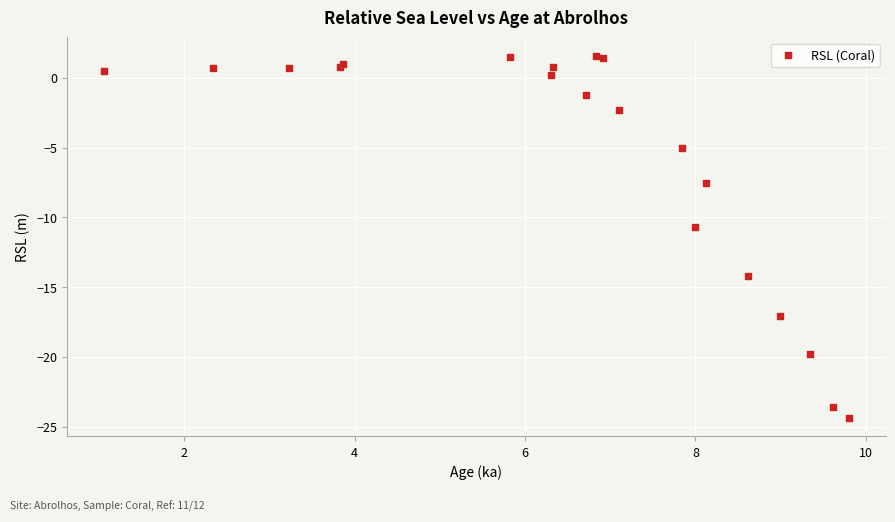

What Y value in the scatter plot is closest to -11?

-10.7